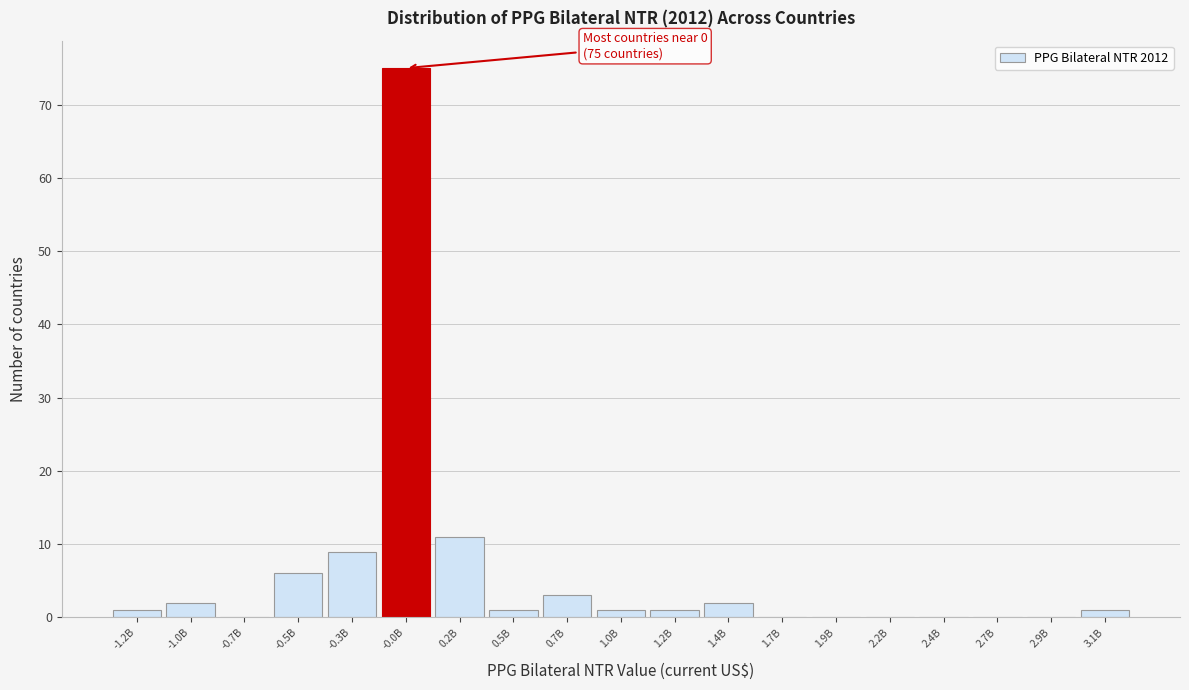

Reading right to left, extract all data points from this chart.

3.1B=1	2.9B=0	2.7B=0	2.4B=0	2.2B=0	1.9B=0	1.7B=0	1.4B=2	1.2B=1	1.0B=1	0.7B=3	0.5B=1	0.2B=11	-0.0B=75	-0.3B=9	-0.5B=6	-0.7B=0	-1.0B=2	-1.2B=1